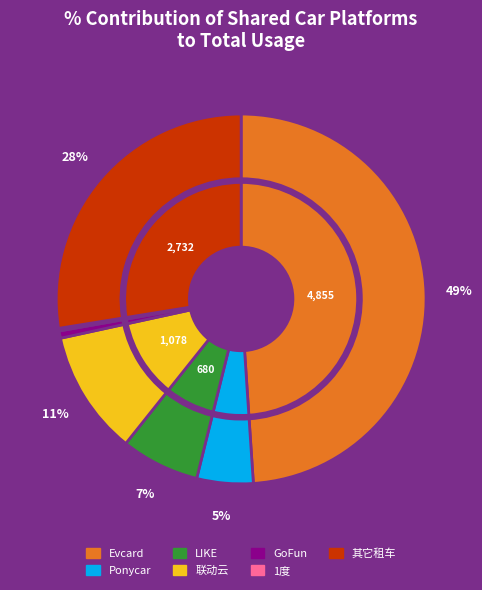

Is Evcard the majority of the pie?

No